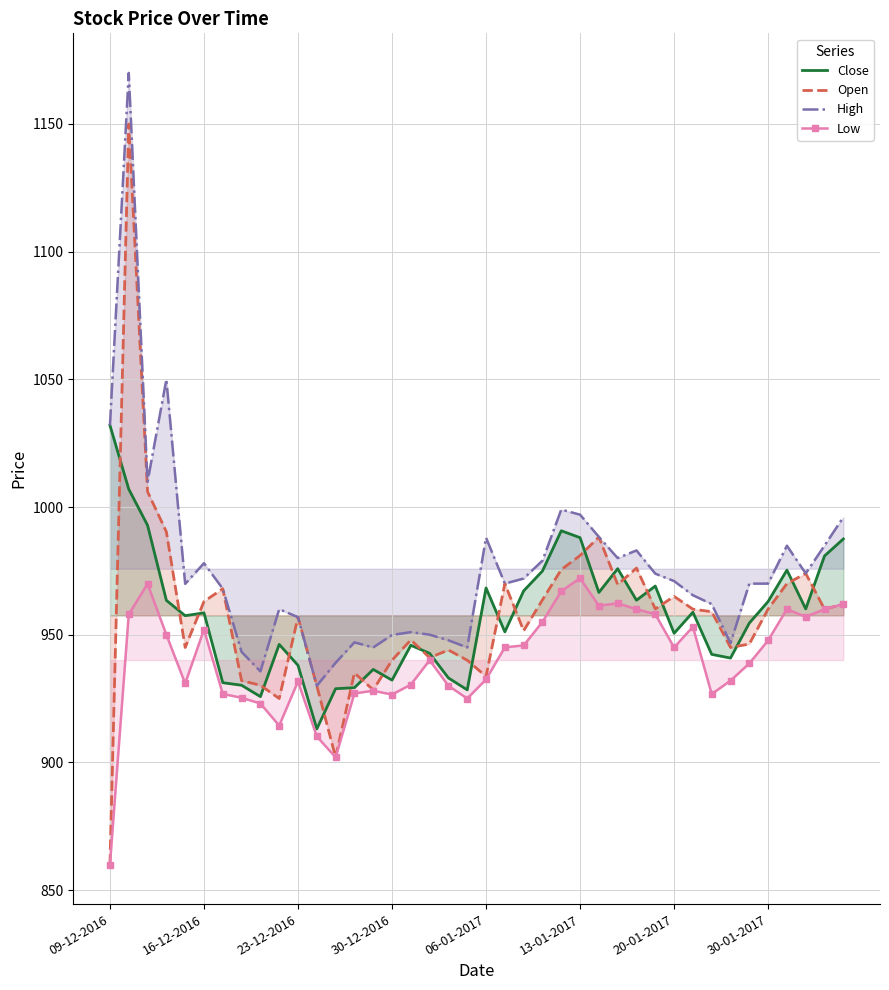

How many data points in High are above 970?

19